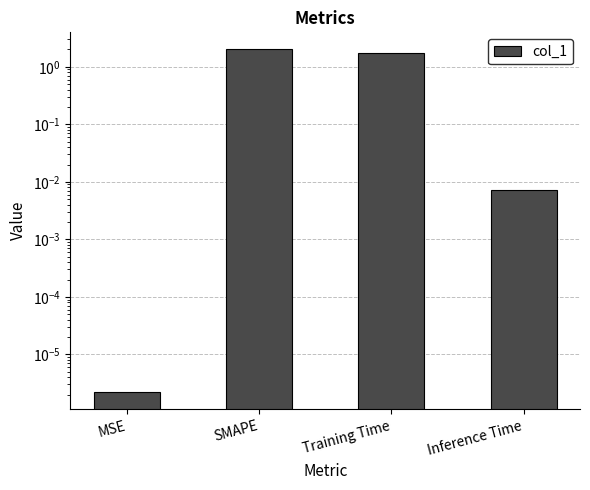

What is the sum of the values at Inference Time and SMAPE?

2.0